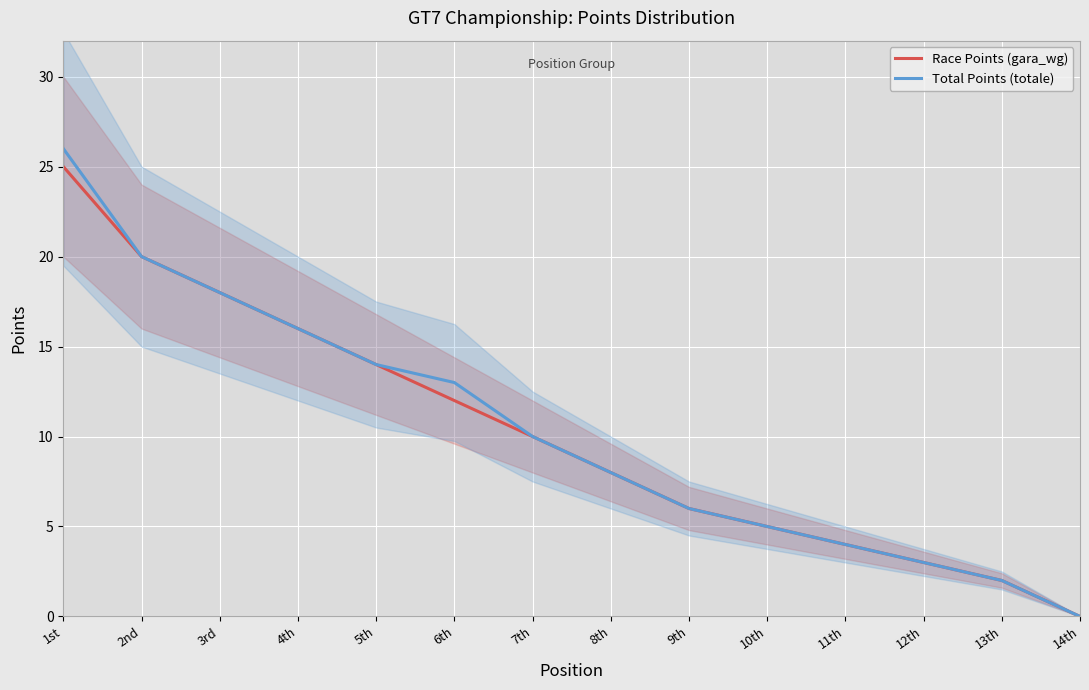

Reading left to right, what are all the values shown in this chart?

Race Points (gara_wg): 1st=25	2nd=20	3rd=18	4th=16	5th=14	6th=12	7th=10	8th=8	9th=6	10th=5	11th=4	12th=3	13th=2	14th=0
Total Points (totale): 1st=26	2nd=20	3rd=18	4th=16	5th=14	6th=13	7th=10	8th=8	9th=6	10th=5	11th=4	12th=3	13th=2	14th=0